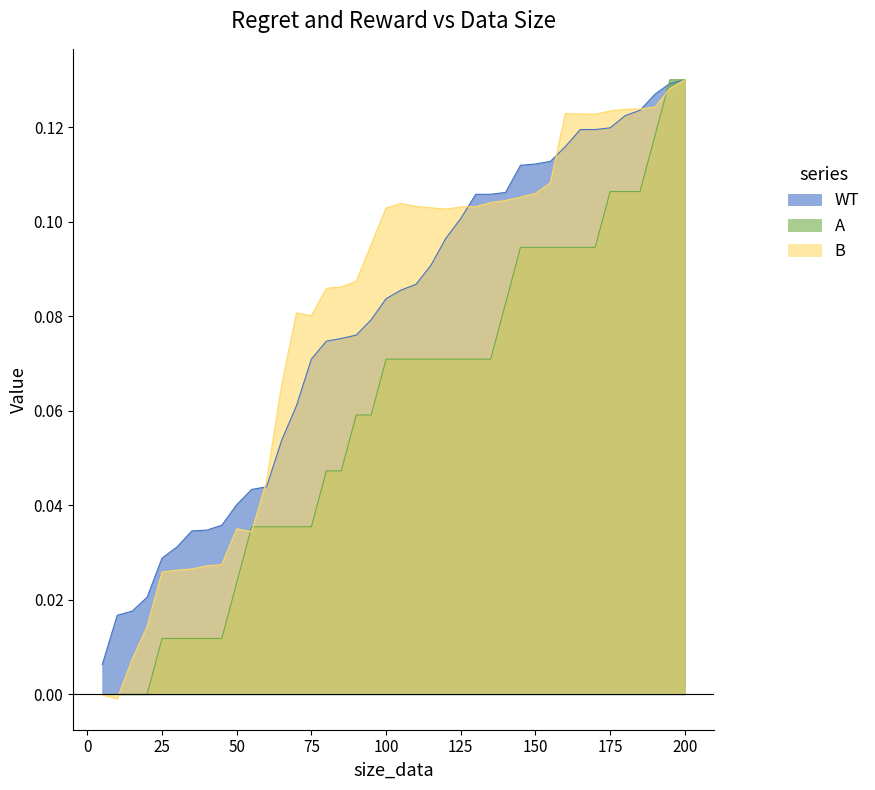

What is the total value across all series at 180?

0.4